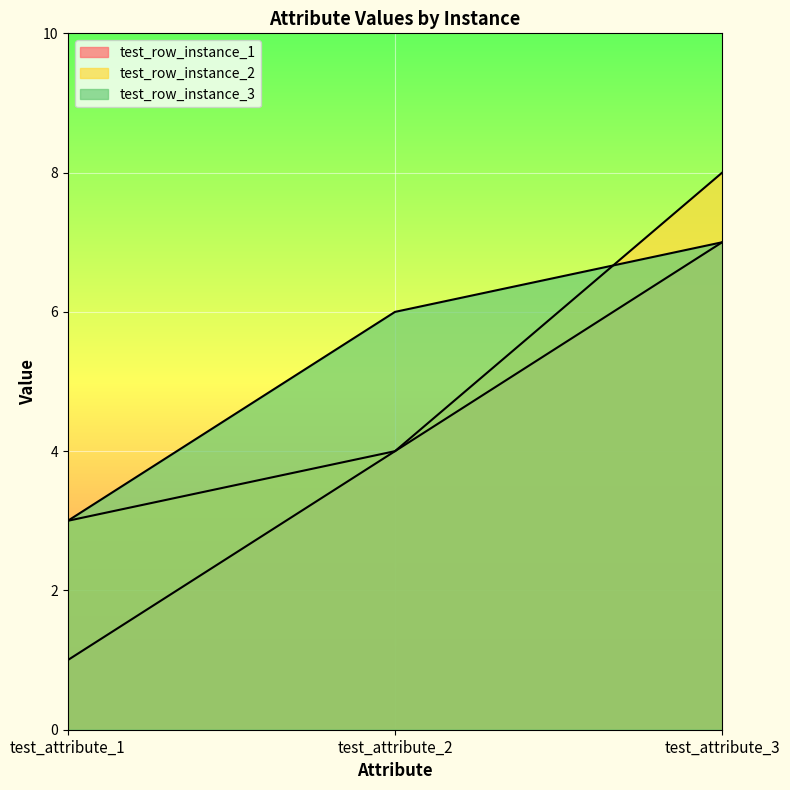

What is the difference between the maximum and minimum values in the test_row_instance_2 series?

5